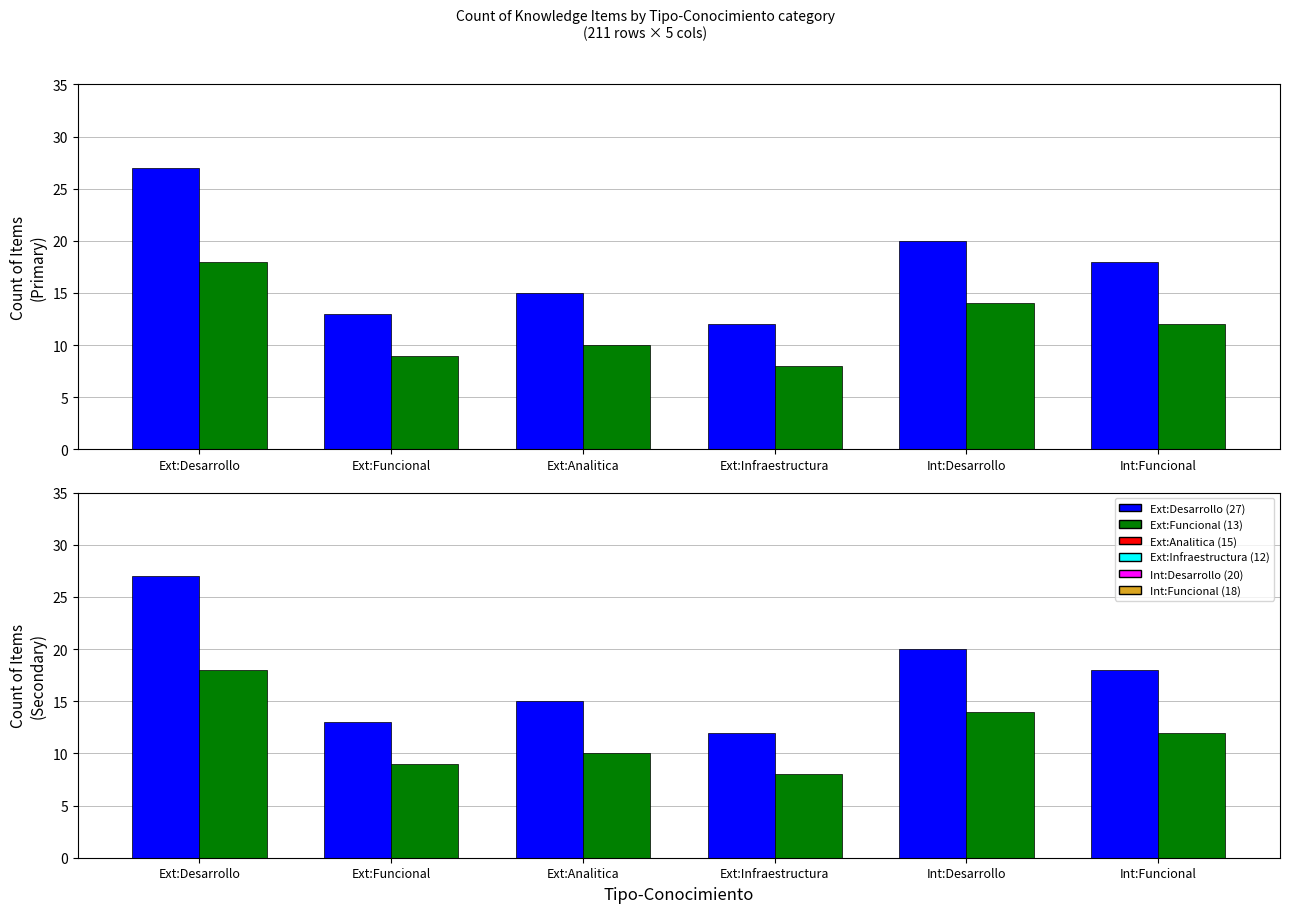

What is the total value across all series at Int:Funcional?

60